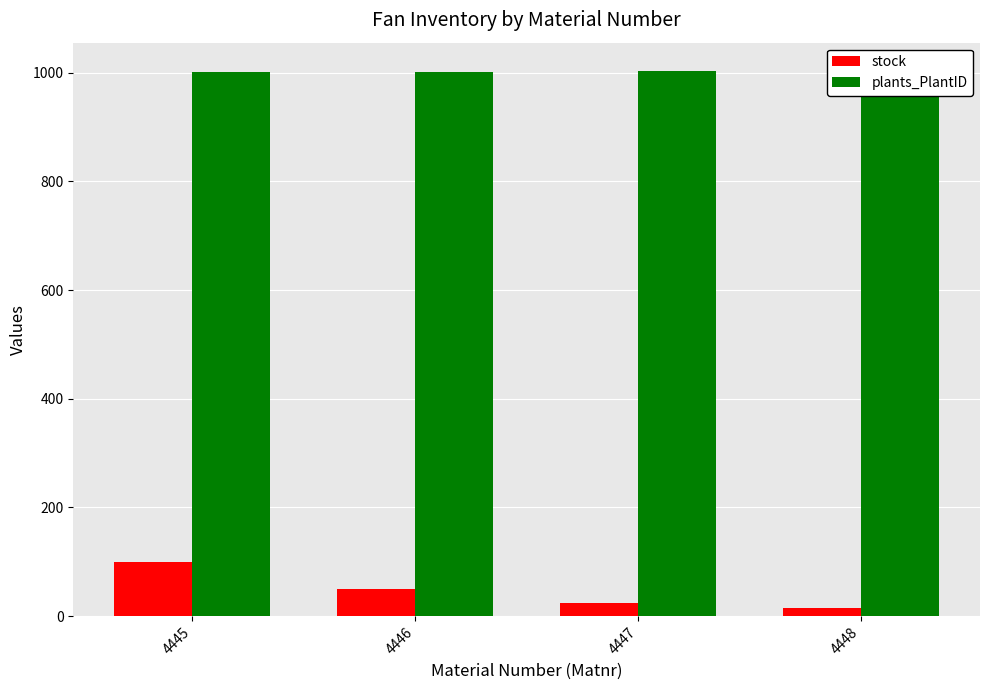

True or false: stock has a value of 100 at 4445.

True